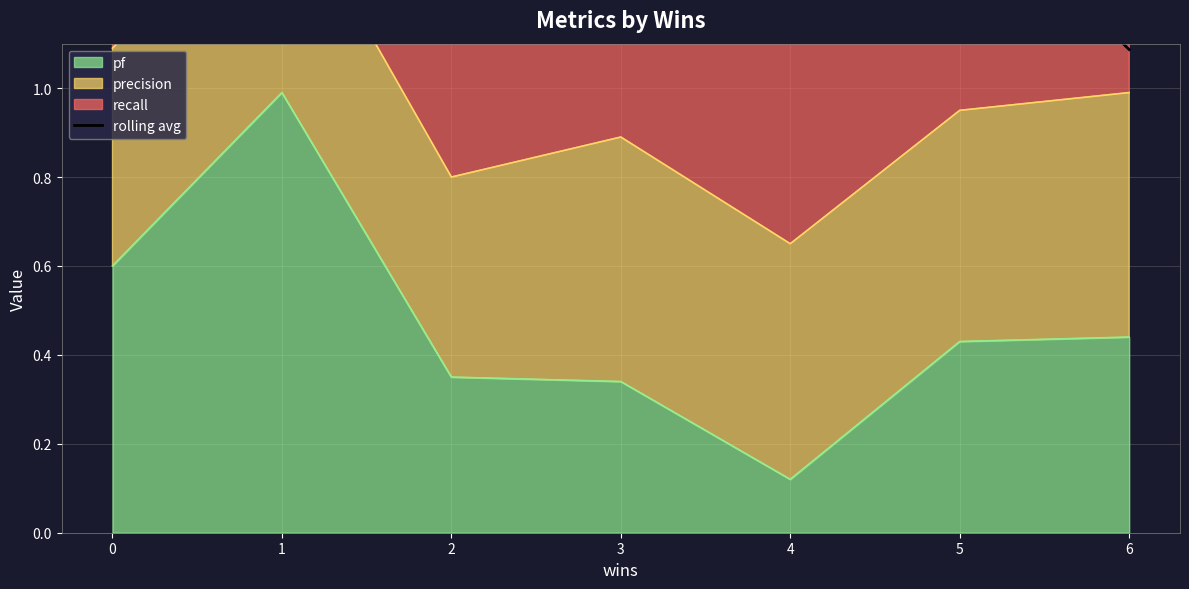

The value of pf at 0 is 0.3. True or false?

False